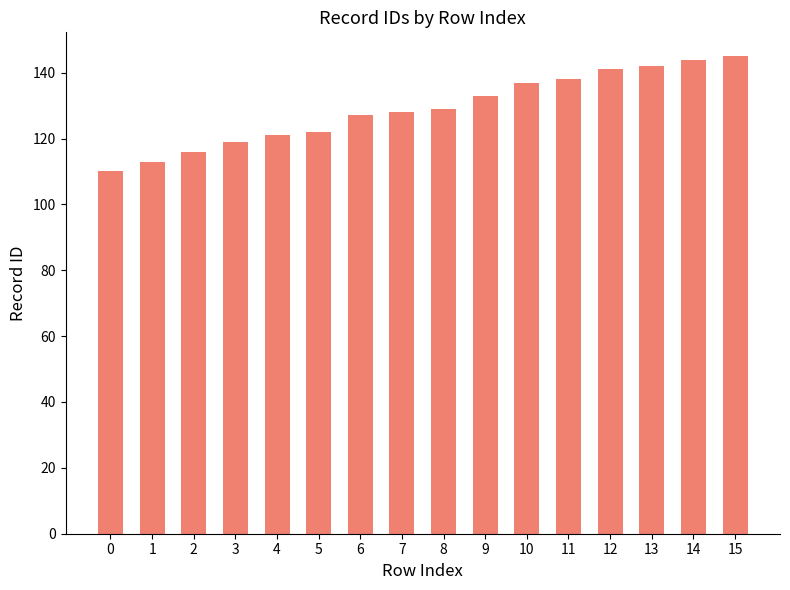

What is the smallest value displayed?

110